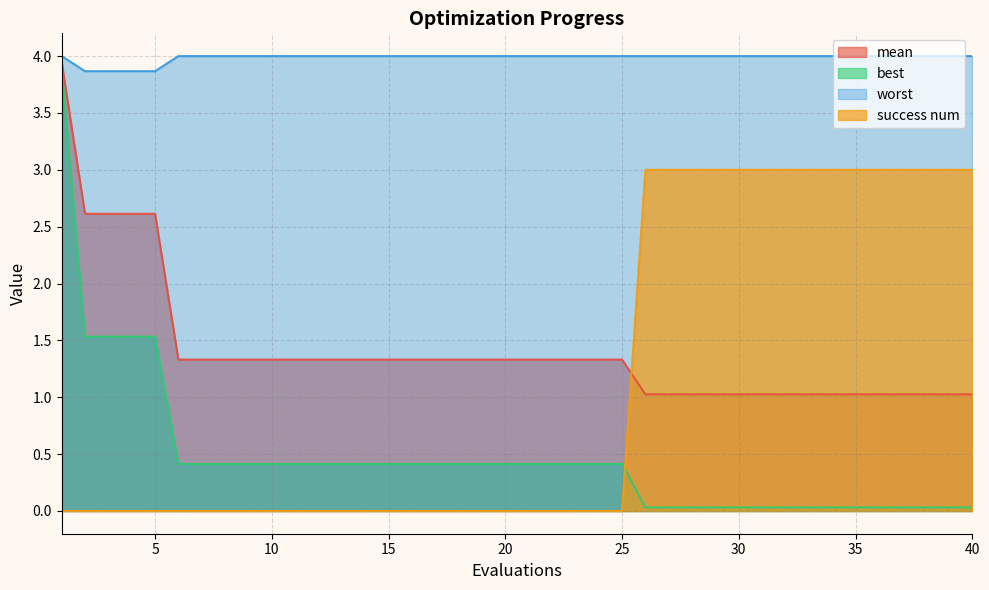

True or false: best has more than 1 points higher than both neighbors.

False